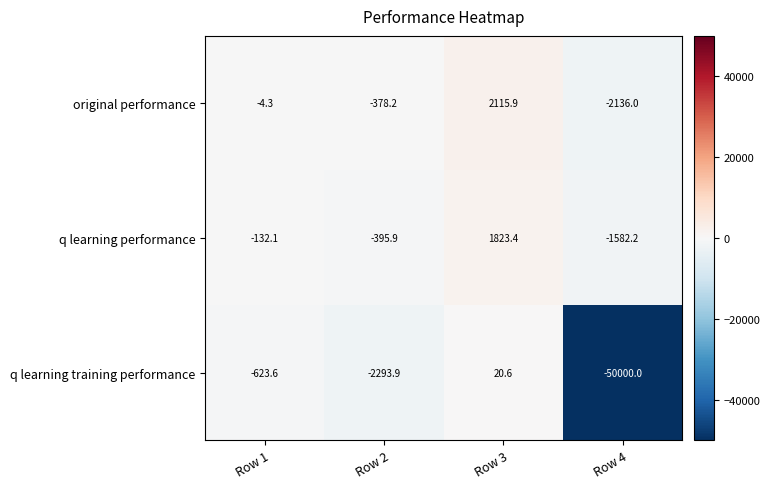

What is the average value of the q learning training performance series?

-13224.2